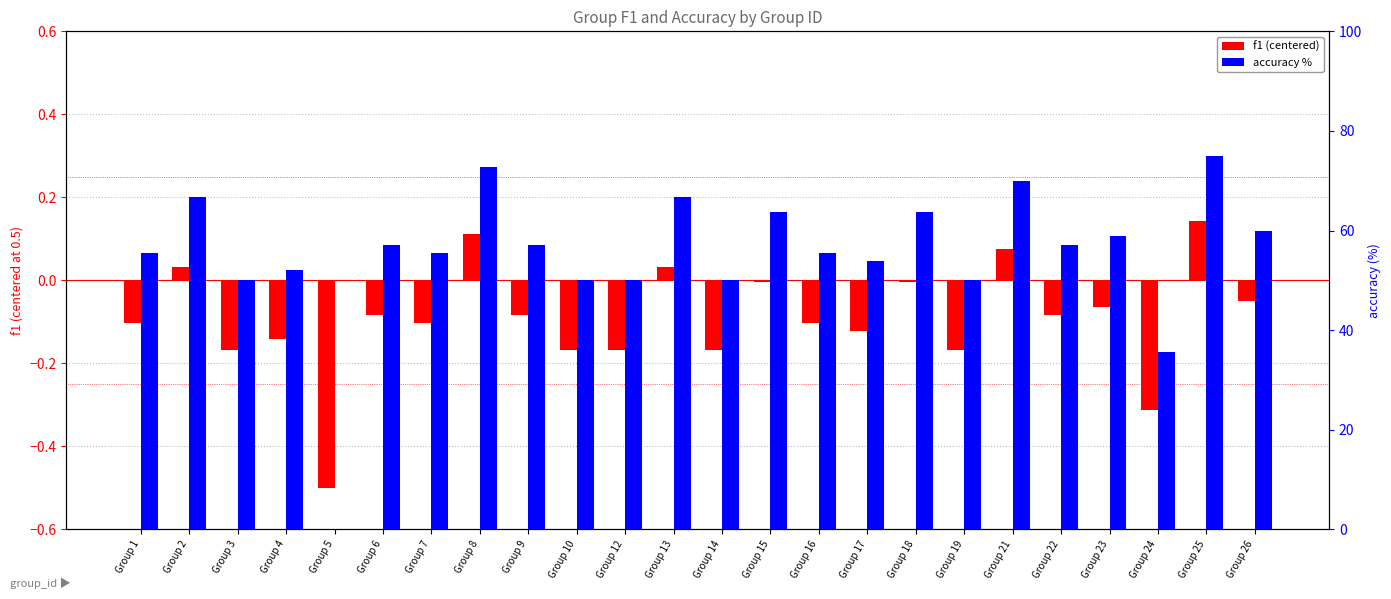

True or false: f1 (centered) has a value of -0.5 at Group 5.

True